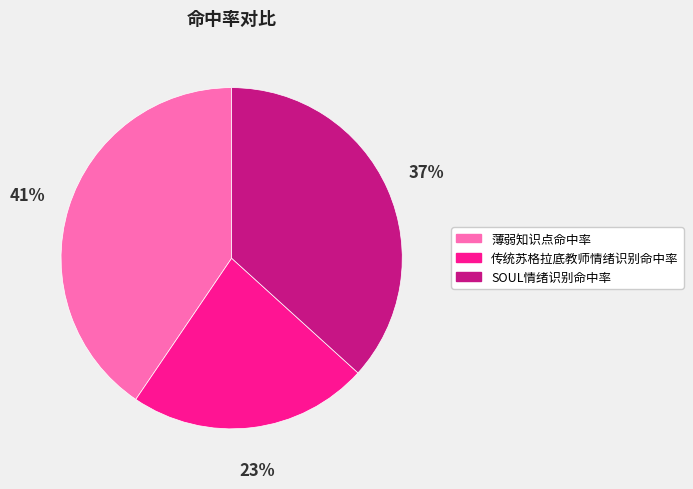

Between 薄弱知识点命中率 and 传统苏格拉底教师情绪识别命中率, which is larger?

薄弱知识点命中率